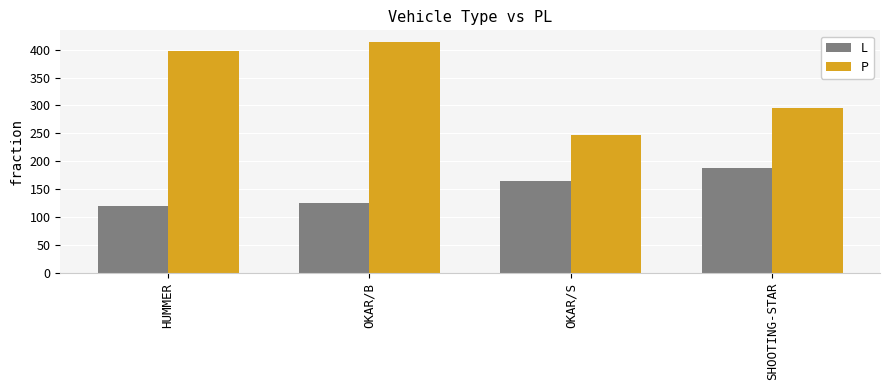

What is the difference between the second highest and minimum values in the L series?

45